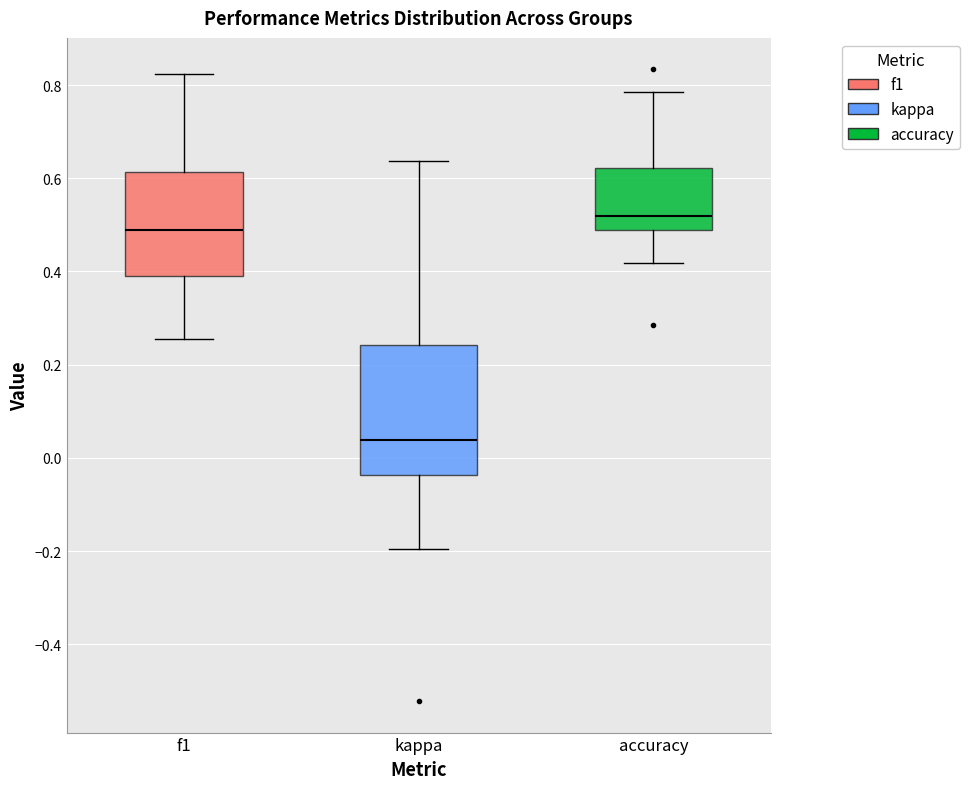

Which box has the lowest median line?

kappa